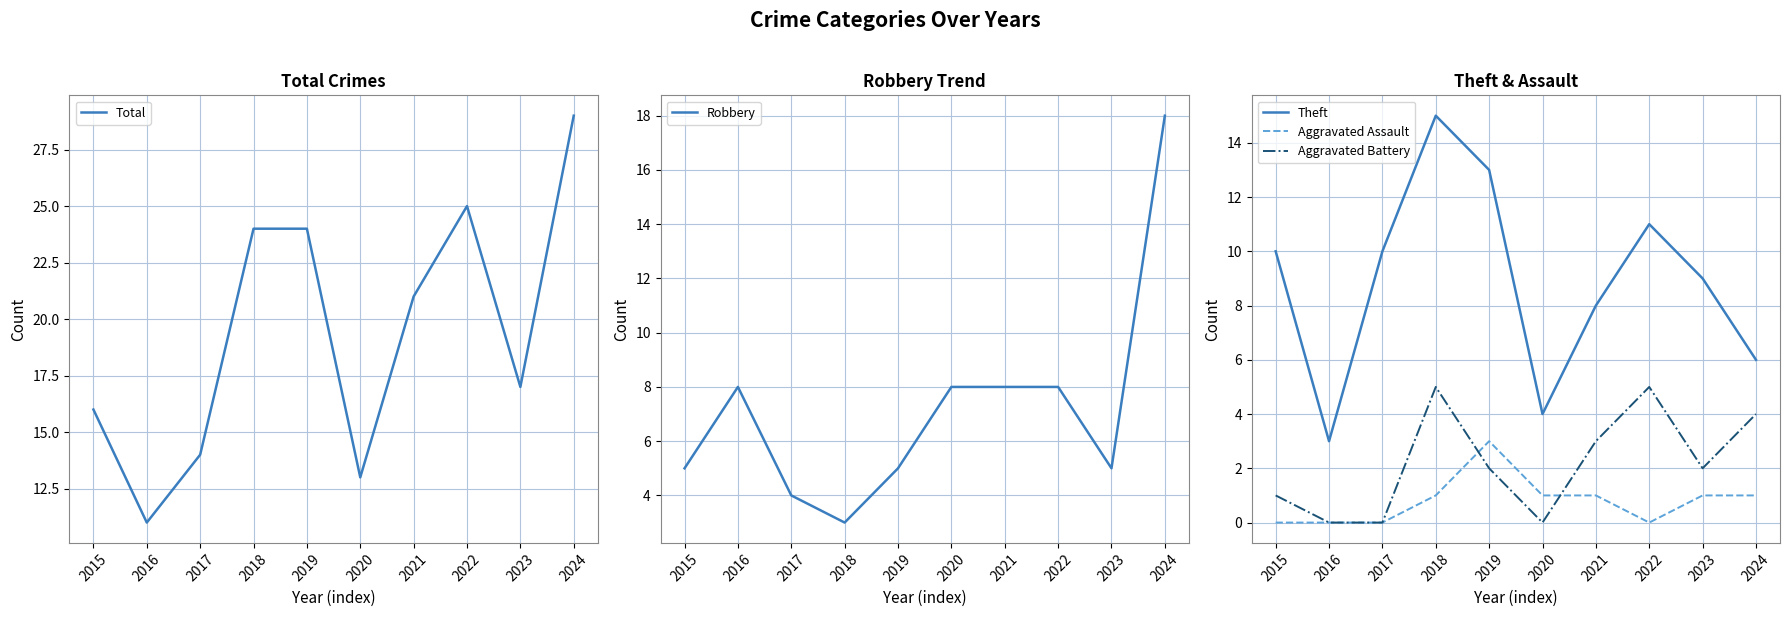

Reading left to right, extract all data points from this chart.

Total: 2015=16	2016=11	2017=14	2018=24	2019=24	2020=13	2021=21	2022=25	2023=17	2024=29
Robbery: 2015=5	2016=8	2017=4	2018=3	2019=5	2020=8	2021=8	2022=8	2023=5	2024=18
Theft: 2015=10	2016=3	2017=10	2018=15	2019=13	2020=4	2021=8	2022=11	2023=9	2024=6
Aggravated Assault: 2015=0	2016=0	2017=0	2018=1	2019=3	2020=1	2021=1	2022=0	2023=1	2024=1
Aggravated Battery: 2015=1	2016=0	2017=0	2018=5	2019=2	2020=0	2021=3	2022=5	2023=2	2024=4